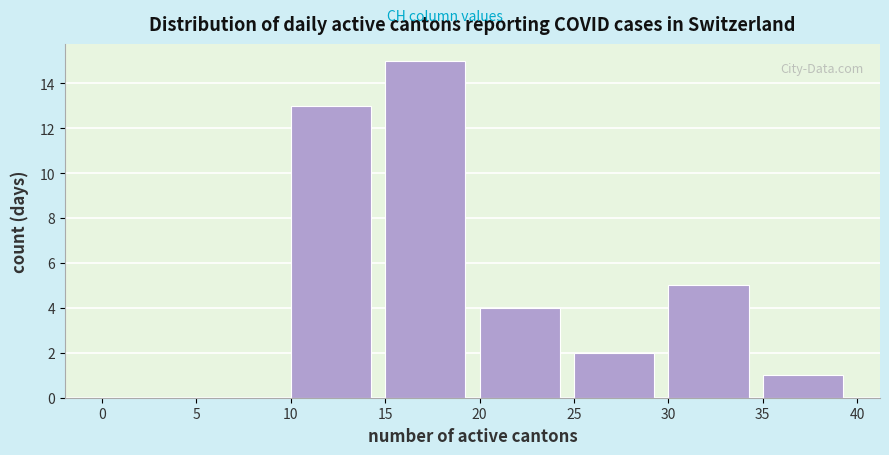

How tall is the bar that spans 10 to 15 on the x-axis? The values are not printed on the chart, so give them approximately, as read against the axis.

13